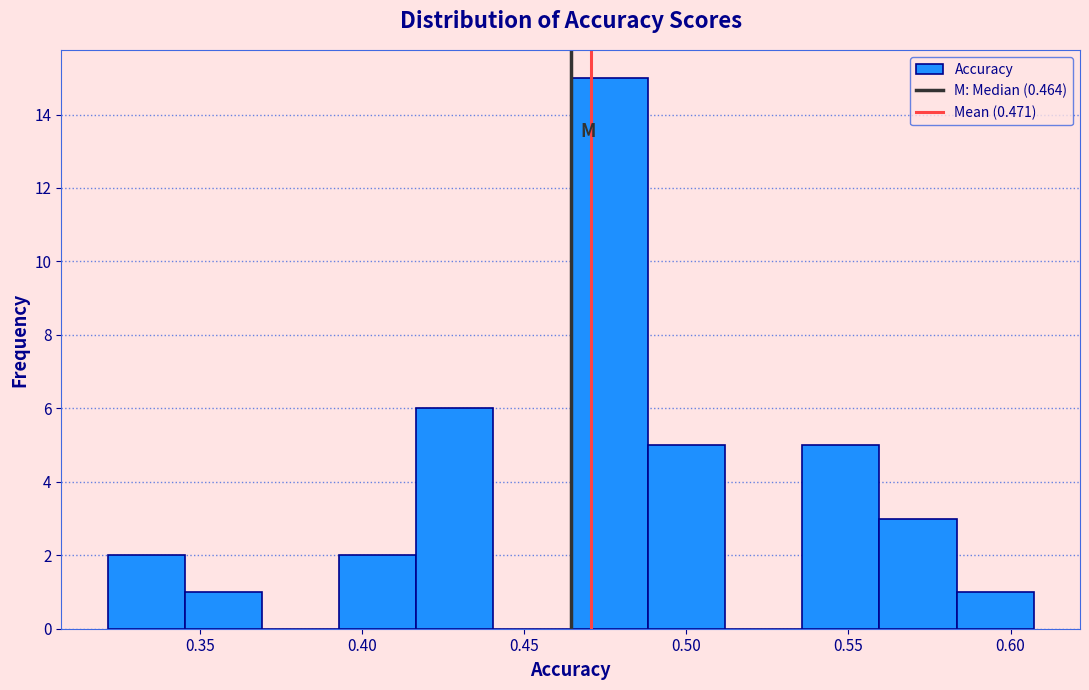

Reading left to right, transcribe this chart: for each bar, give the range it covers on the x-axis and its height. Neither the bar edges nor the heights are printed on the chart, so give them approximately, as read against the axes.

0.320 to 0.345: 2
0.345 to 0.370: 1
0.370 to 0.395: 0
0.395 to 0.415: 2
0.415 to 0.440: 6
0.440 to 0.465: 0
0.465 to 0.490: 15
0.490 to 0.510: 5
0.510 to 0.535: 0
0.535 to 0.560: 5
0.560 to 0.585: 3
0.585 to 0.605: 1